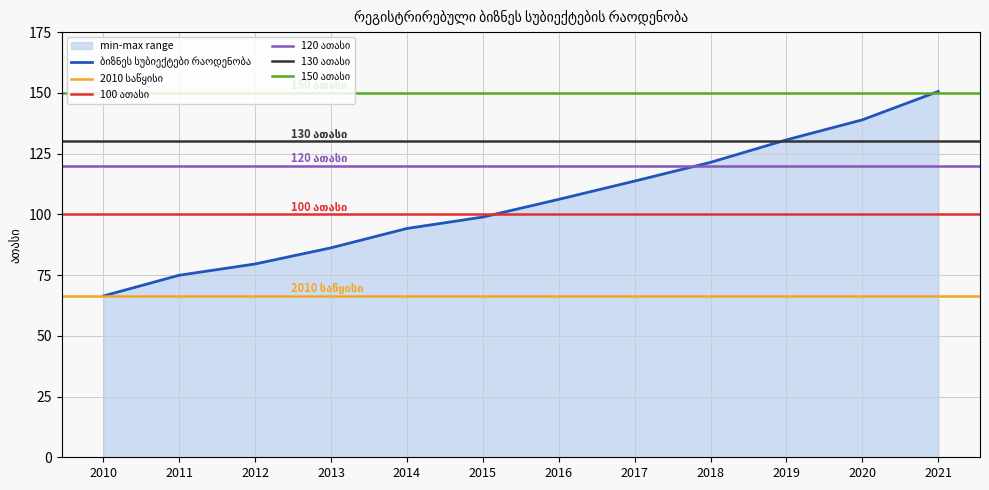

The value at 2017 is 113.7. True or false?

True